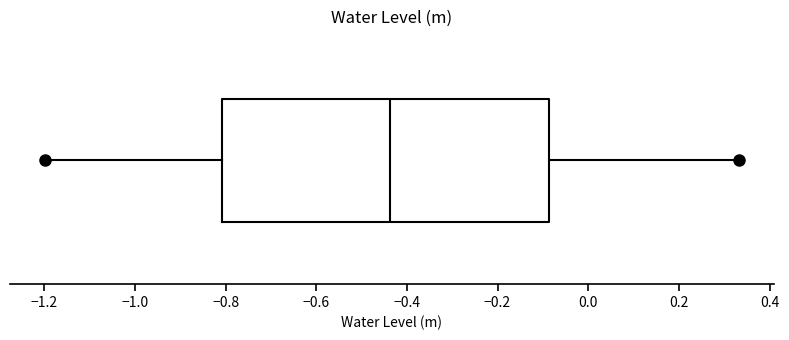

Read this box plot against the x-axis: the position of the median line, the range covered by the box, and the ends of both whiskers. The values are not printed on the chart, so give them approximately, as read against the axis.

median -0.44, box -0.80 to -0.08, whiskers -1.20 to 0.34